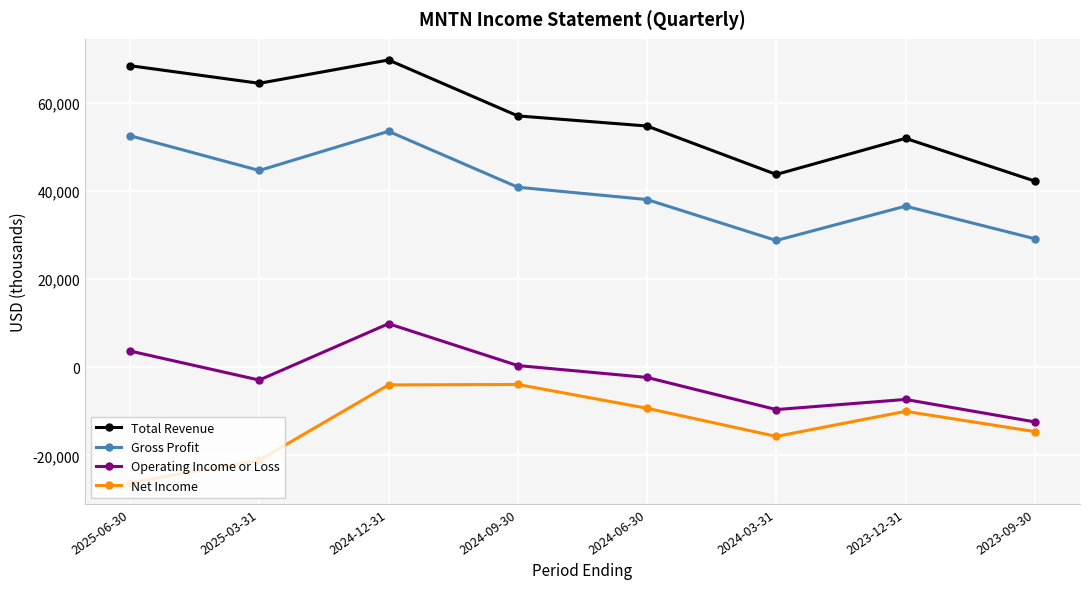

True or false: Total Revenue and Gross Profit cross at least once.

False